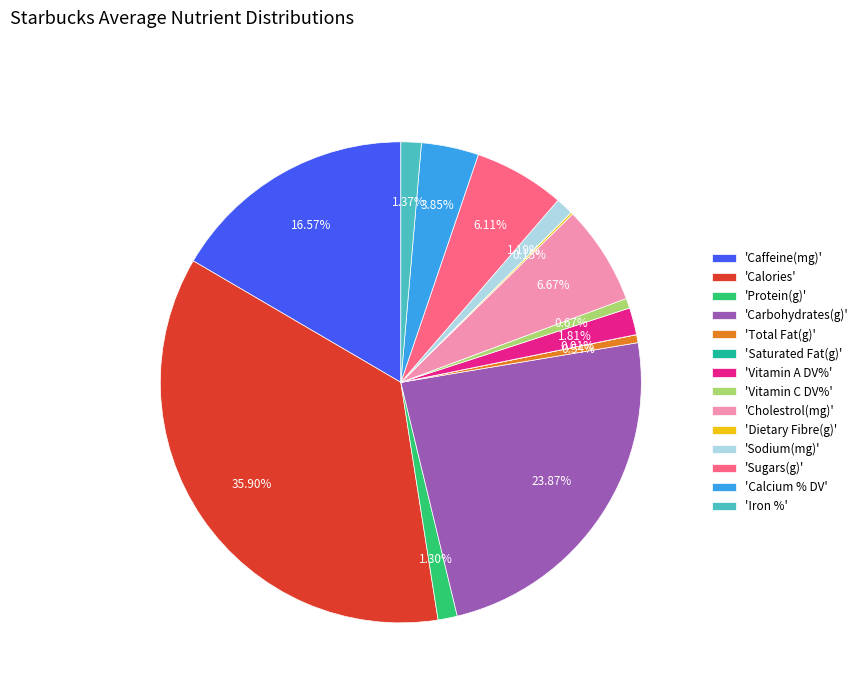

Approximately how many times larger is the value at 'Total Fat(g)' compared to 'Vitamin C DV%'?

0.8